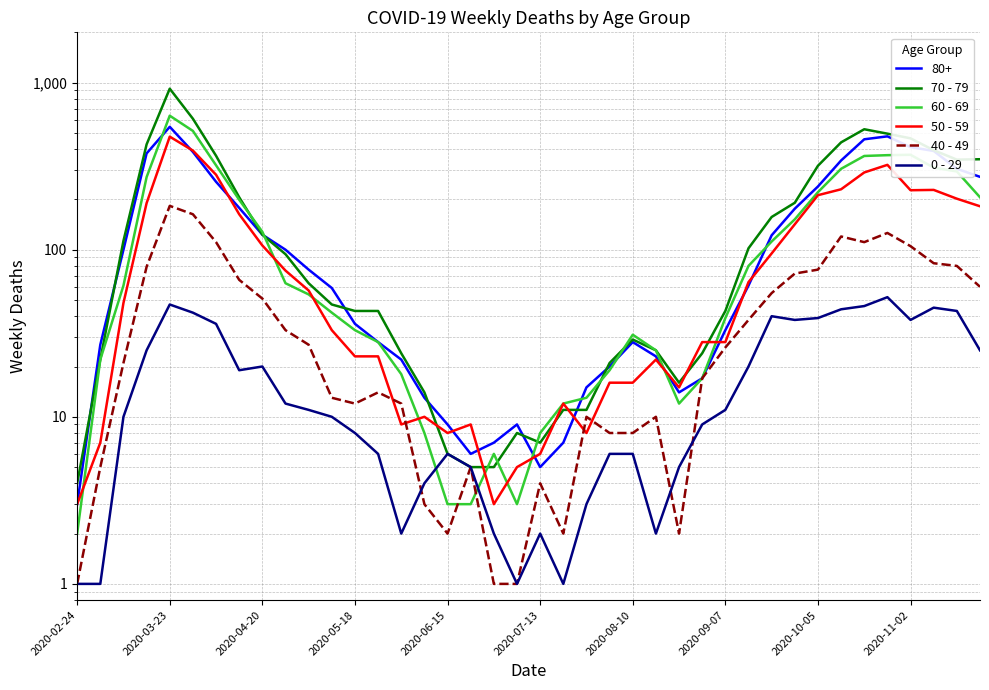

Between 2020-03-23 and 18, which is larger?

2020-03-23